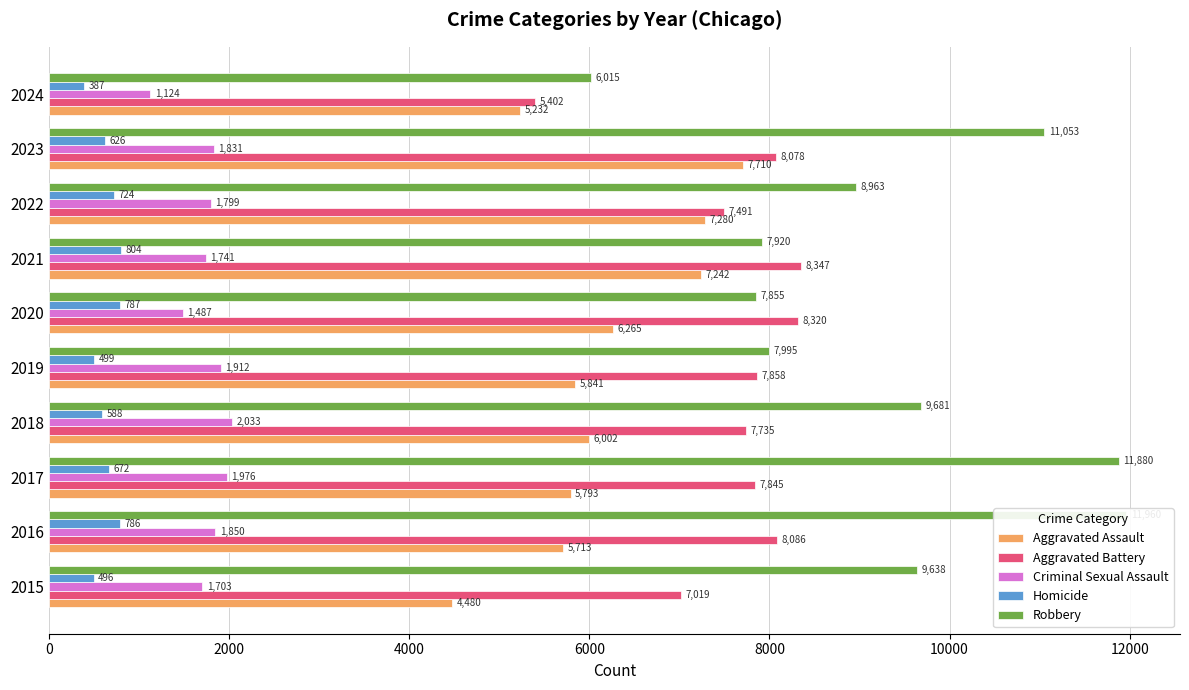

What is the sum of the Criminal Sexual Assault values at 2015 and 2023?

3534